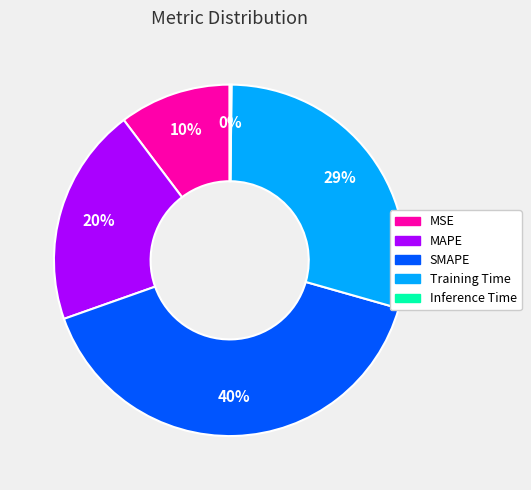

What percentage is the SMAPE slice, to the nearest percent?

40%